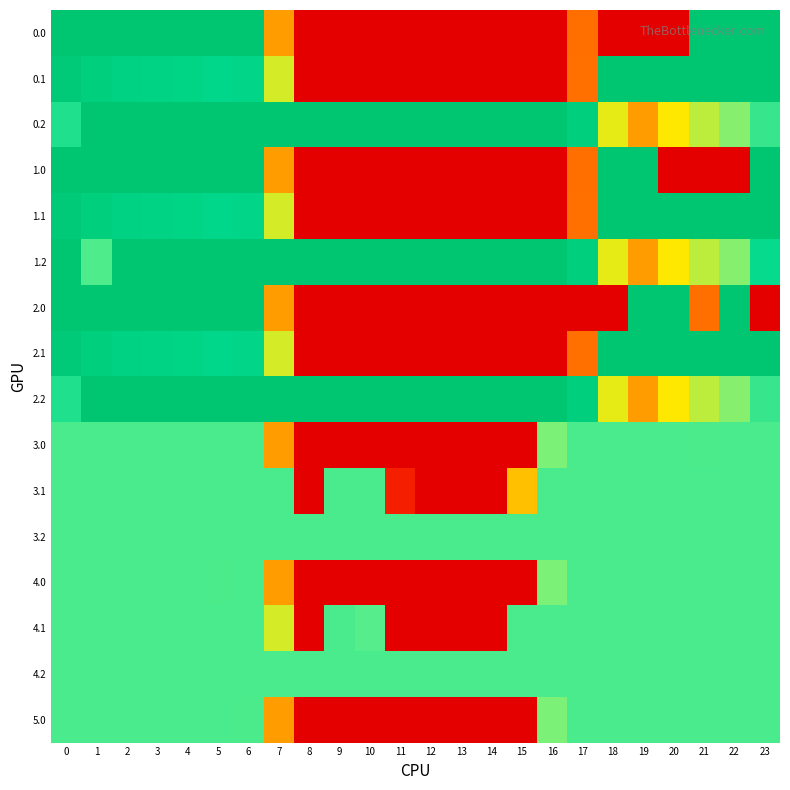

Between 19 and 17, which is larger?

17